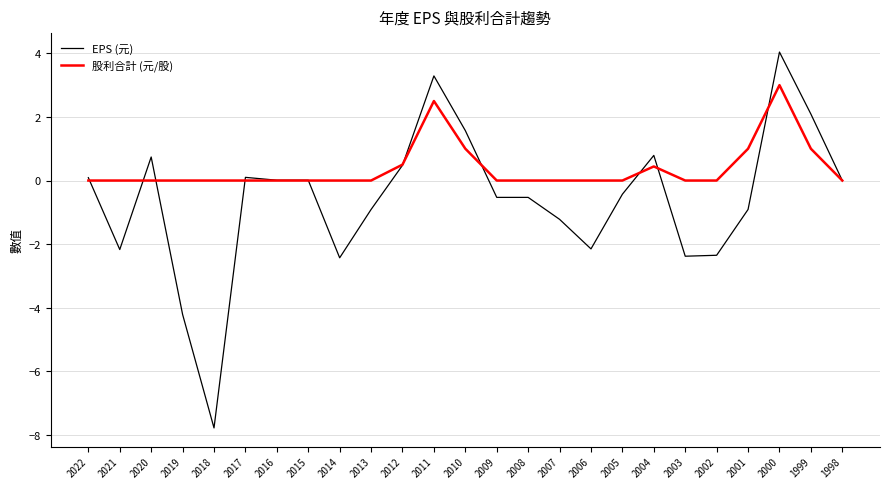

Rank the series by their average value, from lowest to highest.

EPS (元), 股利合計 (元/股)